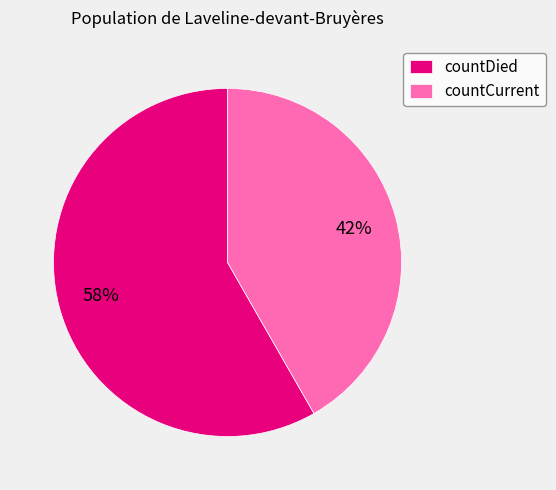

Approximately how many times larger is the value at countDied compared to countCurrent?

1.4